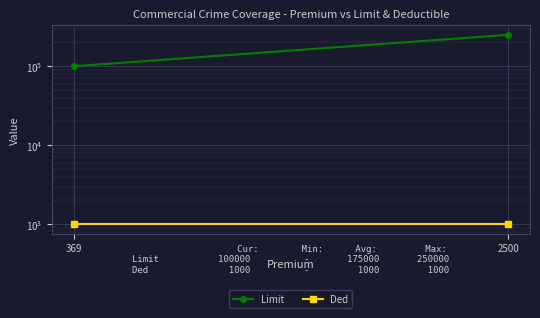

Which series has the largest total across all categories?

Limit